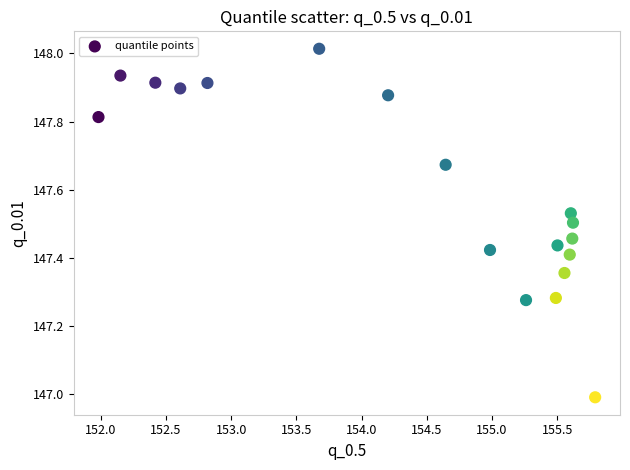

What is the range of Y values (max minus min)?

1.0